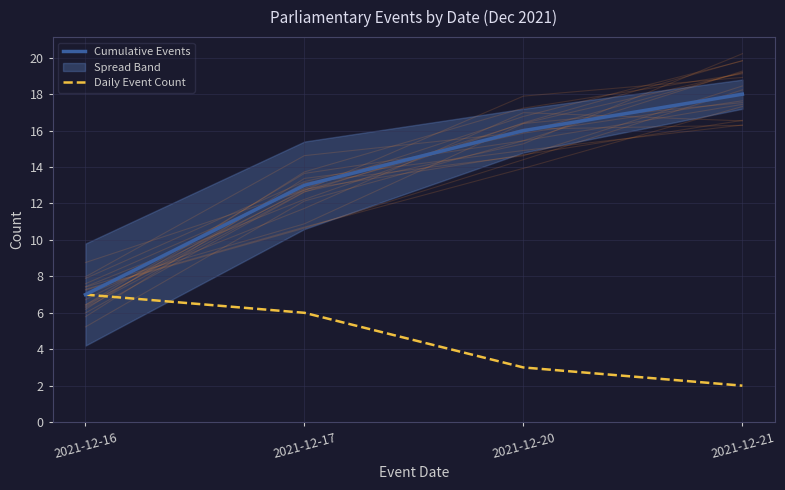

At which label is Daily Event Count closest to 4?

2021-12-20